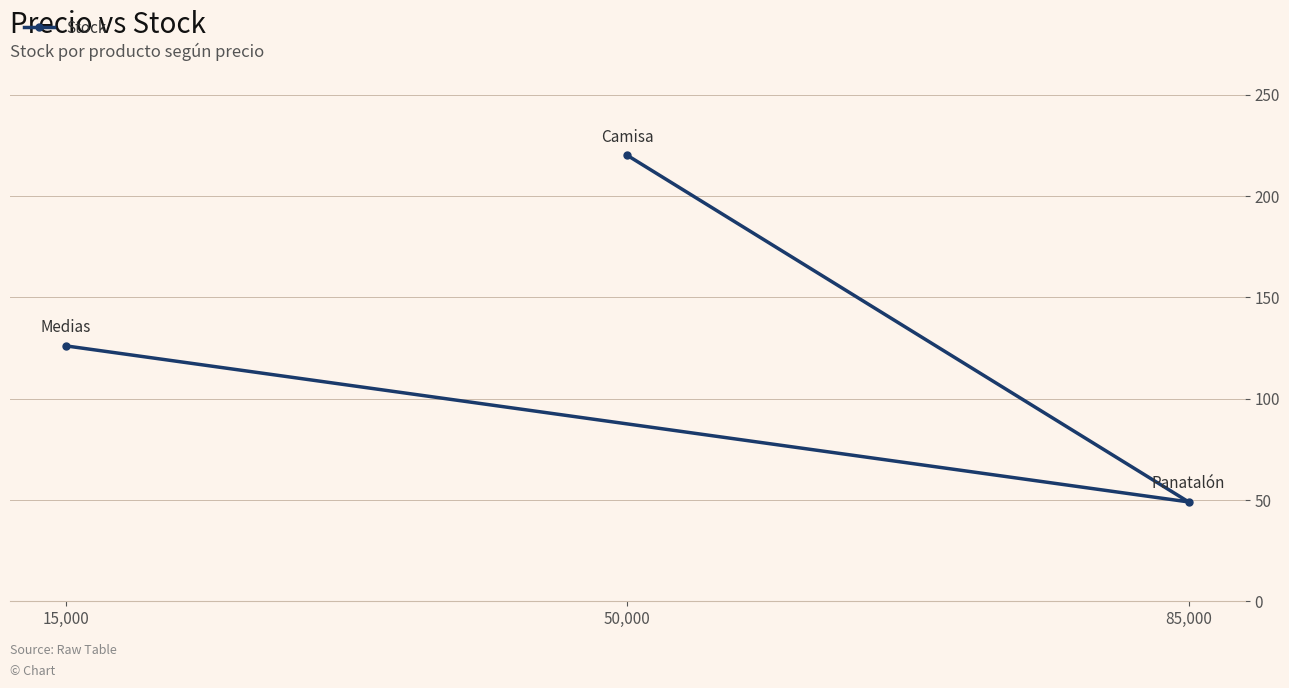

List the labels in order of value, smallest first.

85,000, 15,000, 50,000